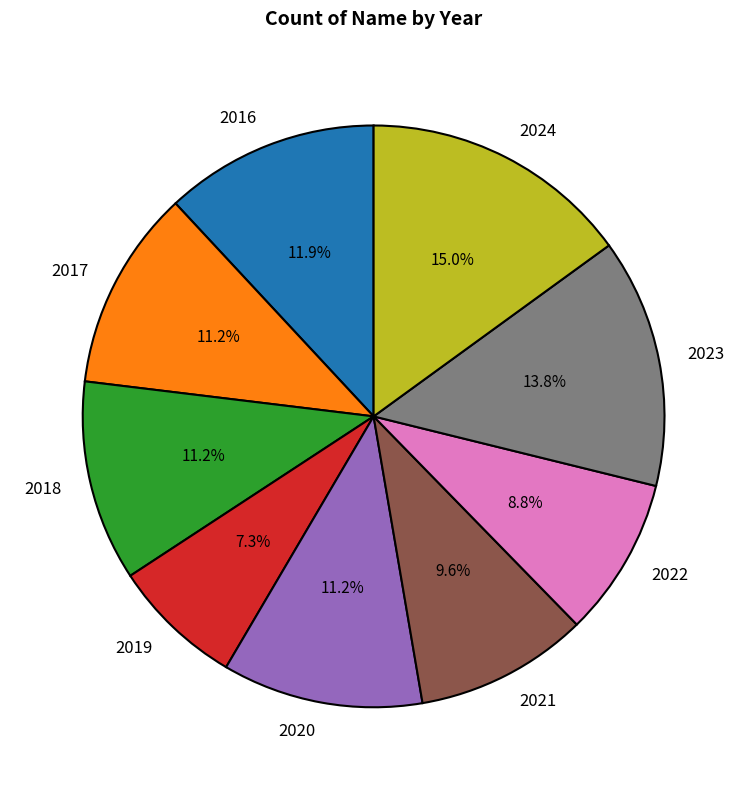

To the nearest percent, what is the average slice percentage?

11%